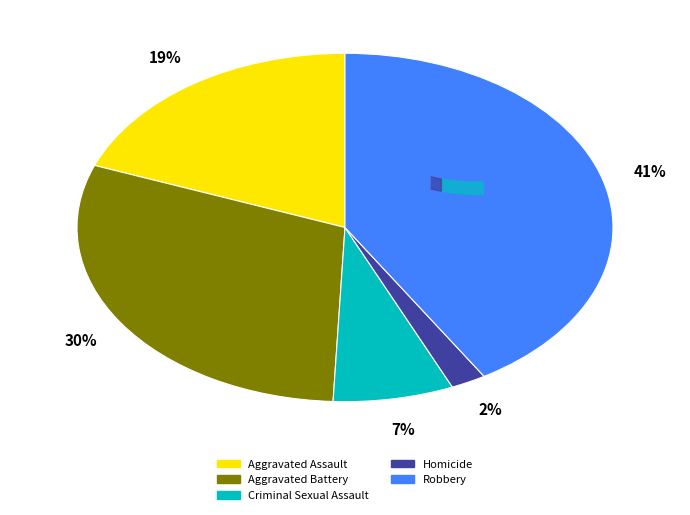

What percentage is NOT represented by Criminal Sexual Assault?

92.7%